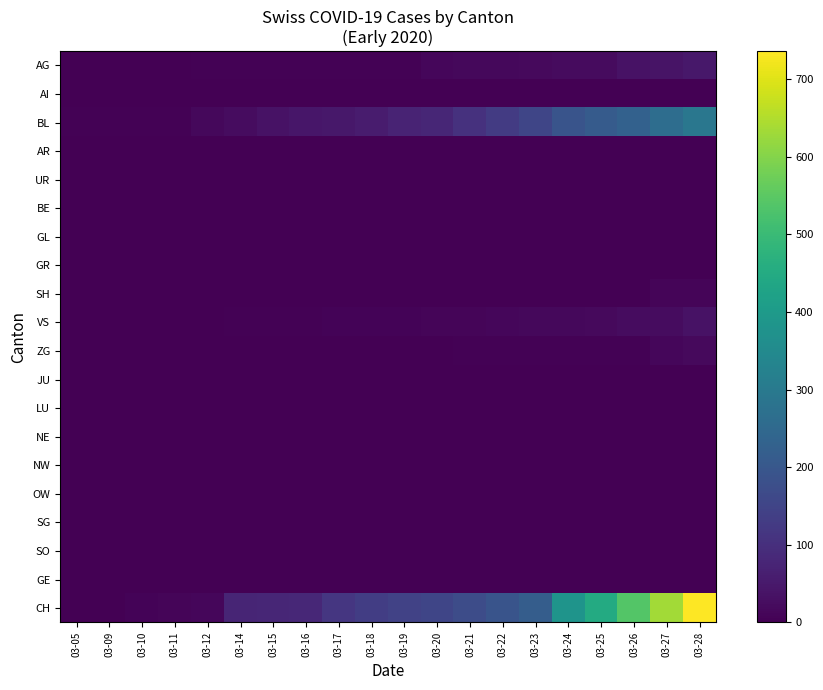

Reading left to right, extract all data points from this chart.

AG: 03-05=0	03-09=0	03-10=0	03-11=2	03-12=3	03-14=3	03-15=4	03-16=4	03-17=4	03-18=4	03-19=5	03-20=13	03-21=16	03-22=16	03-23=18	03-24=21	03-25=21	03-26=35	03-27=40	03-28=46
AI: 03-05=0	03-09=0	03-10=0	03-11=0	03-12=0	03-14=0	03-15=0	03-16=0	03-17=0	03-18=0	03-19=0	03-20=0	03-21=0	03-22=0	03-23=0	03-24=0	03-25=0	03-26=0	03-27=0	03-28=0
BL: 03-05=4	03-09=4	03-10=4	03-11=5	03-12=16	03-14=25	03-15=36	03-16=44	03-17=46	03-18=57	03-19=73	03-20=78	03-21=105	03-22=128	03-23=155	03-24=191	03-25=211	03-26=228	03-27=263	03-28=292
AR: 03-05=0	03-09=0	03-10=0	03-11=0	03-12=0	03-14=0	03-15=0	03-16=0	03-17=0	03-18=0	03-19=0	03-20=0	03-21=0	03-22=0	03-23=0	03-24=0	03-25=0	03-26=0	03-27=0	03-28=0
UR: 03-05=0	03-09=0	03-10=0	03-11=0	03-12=0	03-14=0	03-15=0	03-16=0	03-17=0	03-18=0	03-19=0	03-20=0	03-21=0	03-22=0	03-23=0	03-24=0	03-25=0	03-26=1	03-27=1	03-28=2
BE: 03-05=0	03-09=0	03-10=0	03-11=0	03-12=0	03-14=0	03-15=0	03-16=0	03-17=0	03-18=0	03-19=0	03-20=0	03-21=0	03-22=0	03-23=0	03-24=0	03-25=0	03-26=0	03-27=0	03-28=0
GL: 03-05=0	03-09=0	03-10=0	03-11=0	03-12=0	03-14=0	03-15=0	03-16=0	03-17=0	03-18=0	03-19=0	03-20=0	03-21=0	03-22=0	03-23=0	03-24=0	03-25=0	03-26=0	03-27=0	03-28=0
GR: 03-05=0	03-09=0	03-10=0	03-11=0	03-12=0	03-14=0	03-15=0	03-16=0	03-17=0	03-18=0	03-19=0	03-20=0	03-21=0	03-22=0	03-23=0	03-24=0	03-25=0	03-26=0	03-27=0	03-28=0
SH: 03-05=0	03-09=0	03-10=0	03-11=0	03-12=0	03-14=0	03-15=0	03-16=0	03-17=0	03-18=0	03-19=0	03-20=0	03-21=0	03-22=0	03-23=0	03-24=0	03-25=0	03-26=0	03-27=10	03-28=10
VS: 03-05=0	03-09=0	03-10=0	03-11=2	03-12=2	03-14=3	03-15=3	03-16=5	03-17=6	03-18=6	03-19=8	03-20=11	03-21=11	03-22=12	03-23=15	03-24=17	03-25=19	03-26=24	03-27=25	03-28=35
ZG: 03-05=0	03-09=0	03-10=0	03-11=0	03-12=0	03-14=0	03-15=0	03-16=0	03-17=0	03-18=0	03-19=0	03-20=1	03-21=5	03-22=5	03-23=5	03-24=5	03-25=5	03-26=5	03-27=12	03-28=18
JU: 03-05=0	03-09=0	03-10=0	03-11=0	03-12=0	03-14=0	03-15=0	03-16=0	03-17=0	03-18=0	03-19=0	03-20=0	03-21=0	03-22=0	03-23=0	03-24=0	03-25=0	03-26=0	03-27=0	03-28=0
LU: 03-05=0	03-09=0	03-10=0	03-11=0	03-12=0	03-14=0	03-15=0	03-16=0	03-17=0	03-18=0	03-19=0	03-20=0	03-21=0	03-22=0	03-23=0	03-24=0	03-25=0	03-26=0	03-27=0	03-28=0
NE: 03-05=0	03-09=0	03-10=0	03-11=0	03-12=0	03-14=0	03-15=0	03-16=0	03-17=0	03-18=0	03-19=0	03-20=0	03-21=0	03-22=0	03-23=0	03-24=0	03-25=0	03-26=0	03-27=0	03-28=0
NW: 03-05=0	03-09=0	03-10=0	03-11=0	03-12=0	03-14=0	03-15=0	03-16=0	03-17=0	03-18=0	03-19=0	03-20=0	03-21=0	03-22=0	03-23=0	03-24=0	03-25=0	03-26=0	03-27=0	03-28=0
OW: 03-05=0	03-09=0	03-10=0	03-11=0	03-12=0	03-14=0	03-15=0	03-16=0	03-17=0	03-18=0	03-19=0	03-20=0	03-21=0	03-22=0	03-23=0	03-24=0	03-25=0	03-26=0	03-27=0	03-28=0
SG: 03-05=0	03-09=0	03-10=0	03-11=0	03-12=0	03-14=0	03-15=0	03-16=0	03-17=0	03-18=0	03-19=0	03-20=0	03-21=0	03-22=0	03-23=0	03-24=0	03-25=0	03-26=0	03-27=0	03-28=0
SO: 03-05=0	03-09=0	03-10=0	03-11=0	03-12=0	03-14=0	03-15=0	03-16=0	03-17=0	03-18=0	03-19=0	03-20=0	03-21=0	03-22=0	03-23=0	03-24=0	03-25=0	03-26=0	03-27=0	03-28=0
GE: 03-05=0	03-09=0	03-10=0	03-11=0	03-12=0	03-14=0	03-15=0	03-16=0	03-17=0	03-18=0	03-19=0	03-20=0	03-21=0	03-22=0	03-23=0	03-24=0	03-25=0	03-26=0	03-27=0	03-28=0
CH: 03-05=0	03-09=2	03-10=6	03-11=11	03-12=14	03-14=76	03-15=79	03-16=82	03-17=116	03-18=134	03-19=146	03-20=155	03-21=172	03-22=192	03-23=218	03-24=380	03-25=449	03-26=540	03-27=634	03-28=736